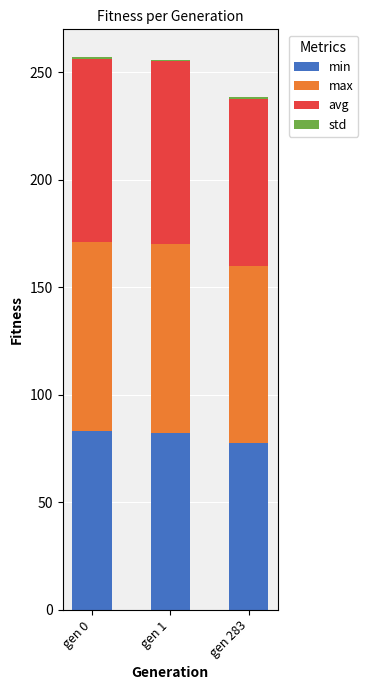

Are the bars grouped side by side (vs. stacked)?

No